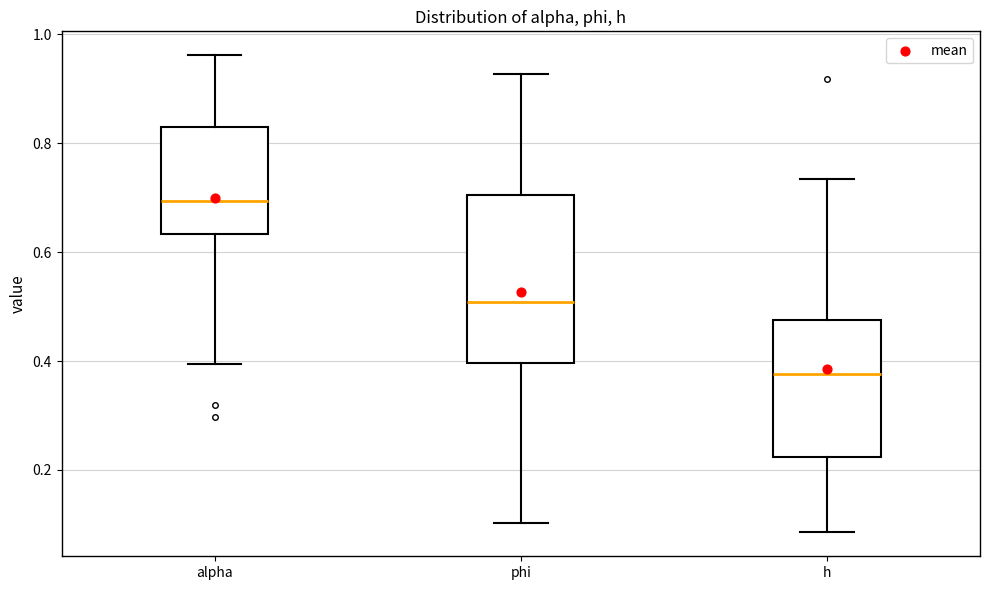

Which box is the tallest, from its lower edge to its upper edge?

phi